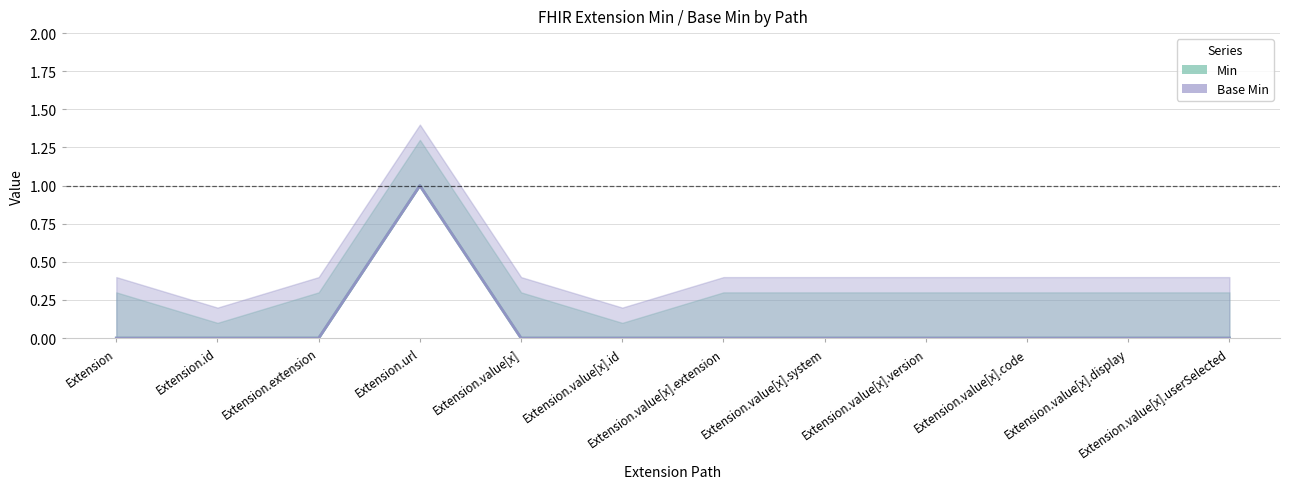

At which category does Base Min reach its first local peak?

Extension.url